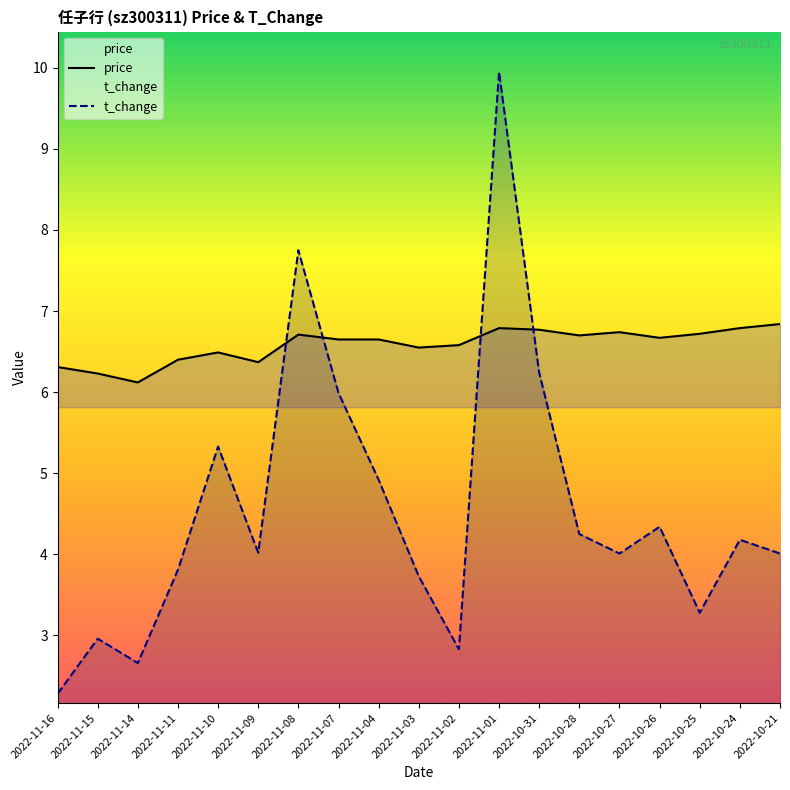

Does the chart have visible grid lines?

No